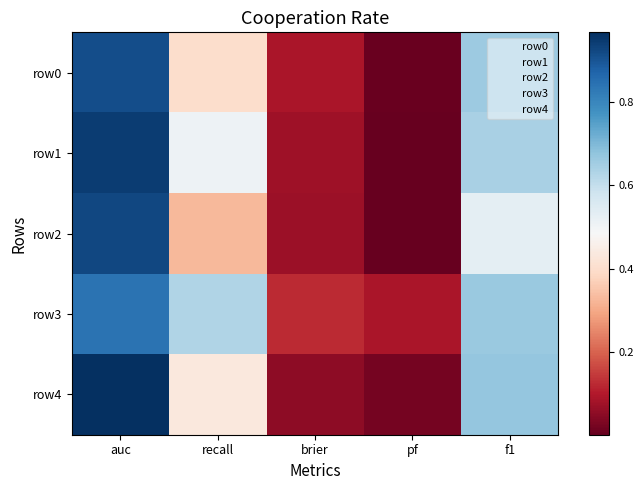

Which series has the largest total across all categories?

row3